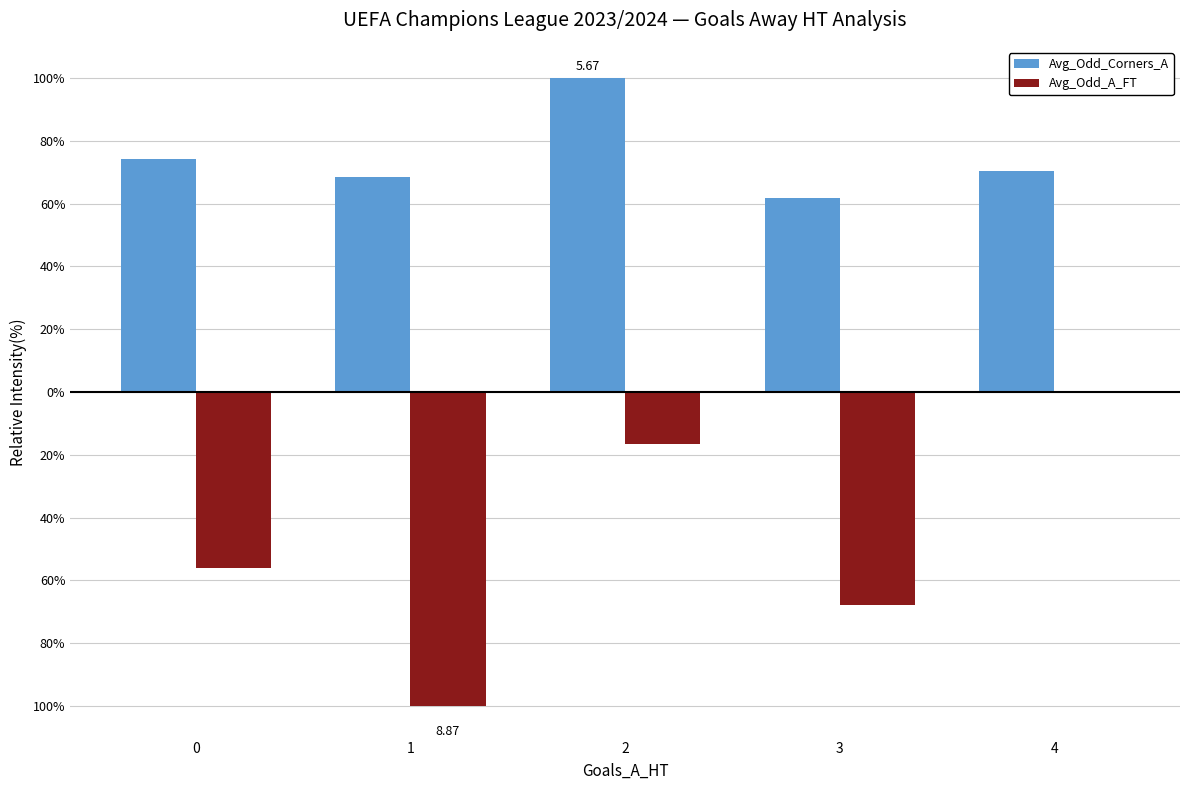

What is the difference between the Avg_Odd_Corners_A values at 1 and 2?

31.4